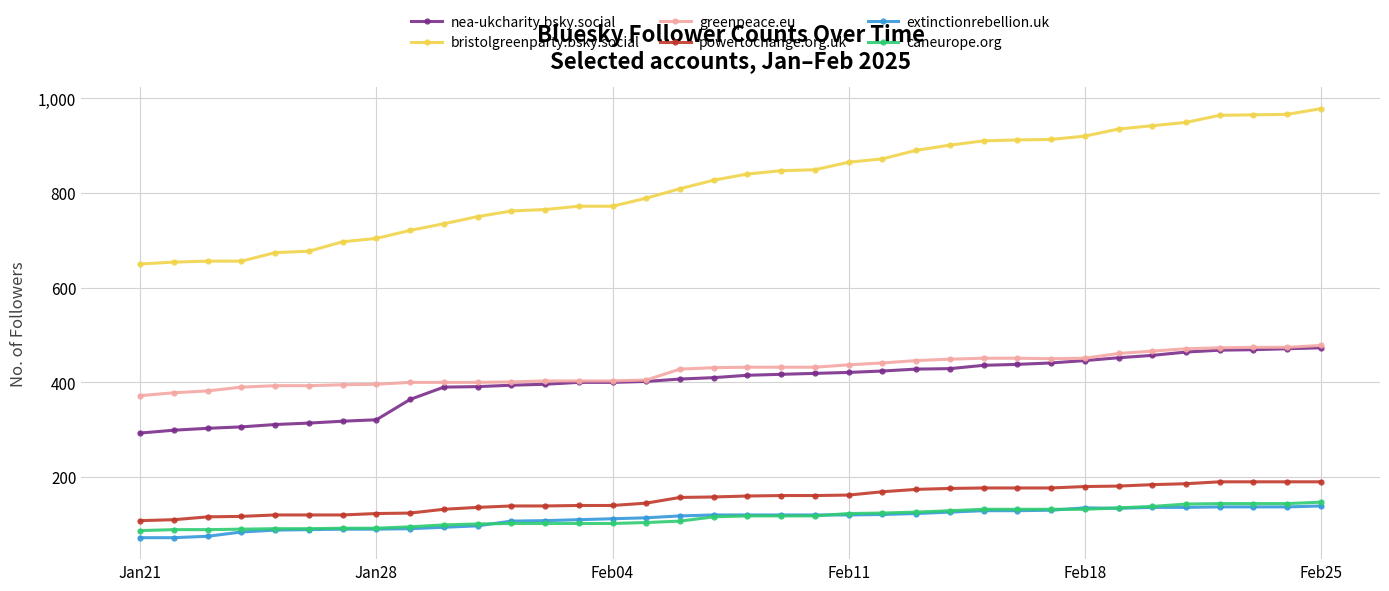

What are all the series names shown in the legend?

nea-ukcharity.bsky.social, bristolgreenparty.bsky.social, greenpeace.eu, powertochange.org.uk, extinctionrebellion.uk, caneurope.org